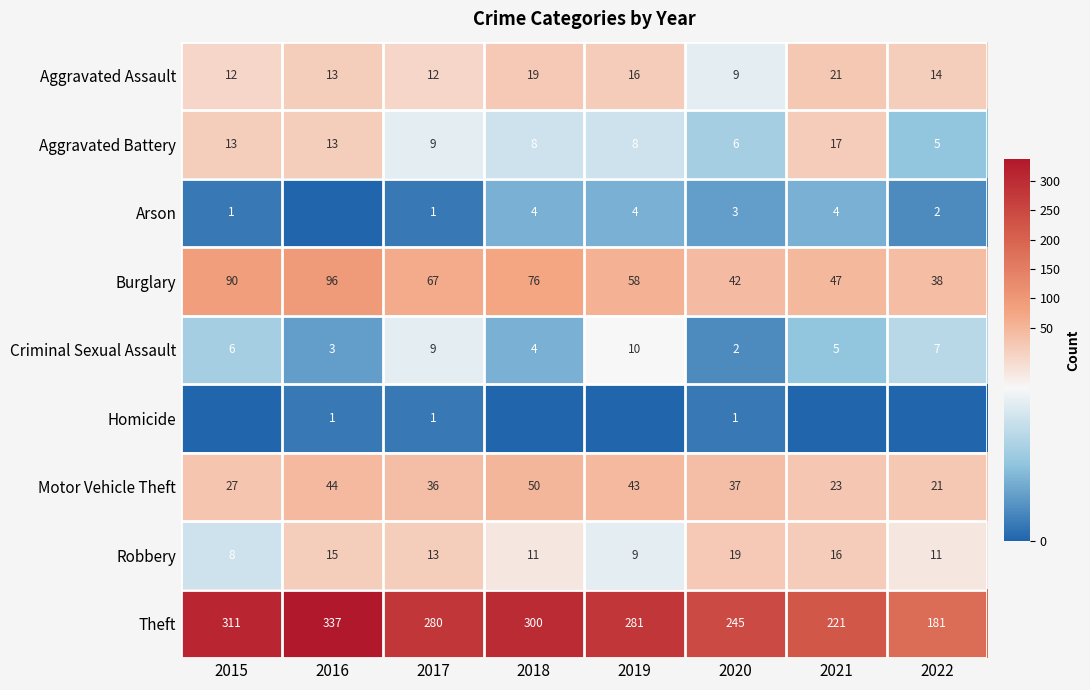

Is the value of Aggravated Assault at 2022 greater than the value of Robbery at 2020?

No